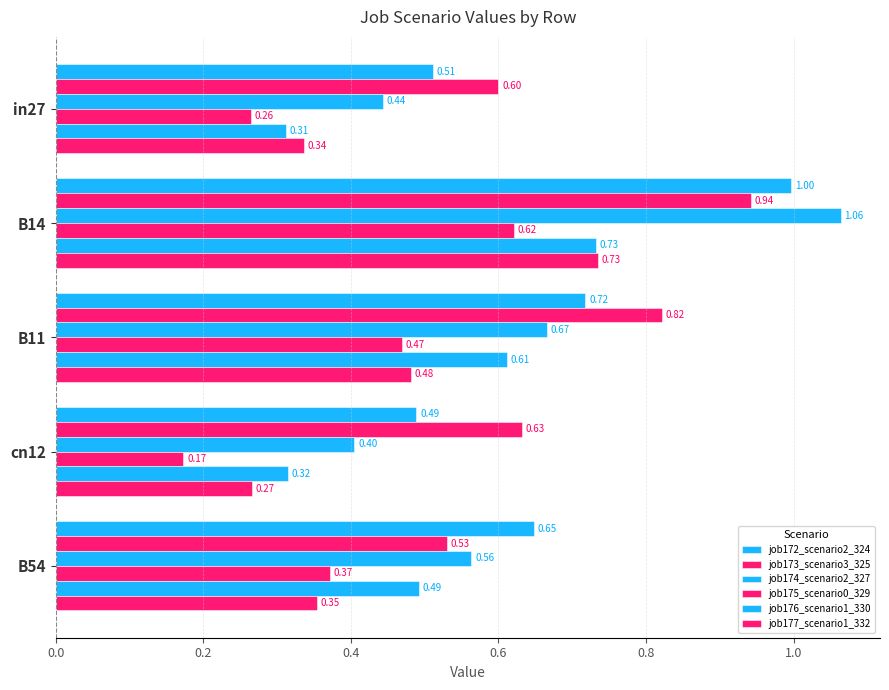

What is the lowest value of the job173_scenario3_325 series?

0.5